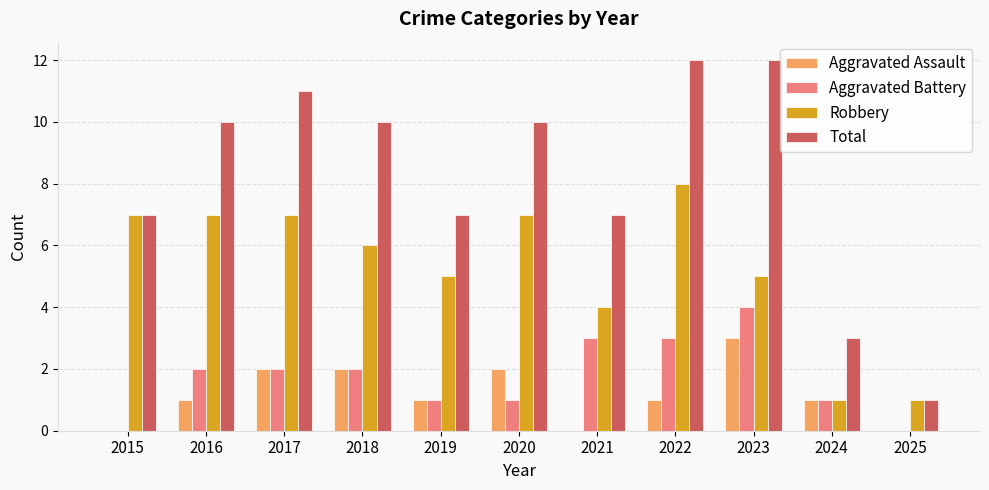

Which series has the largest range (max minus min)?

Total